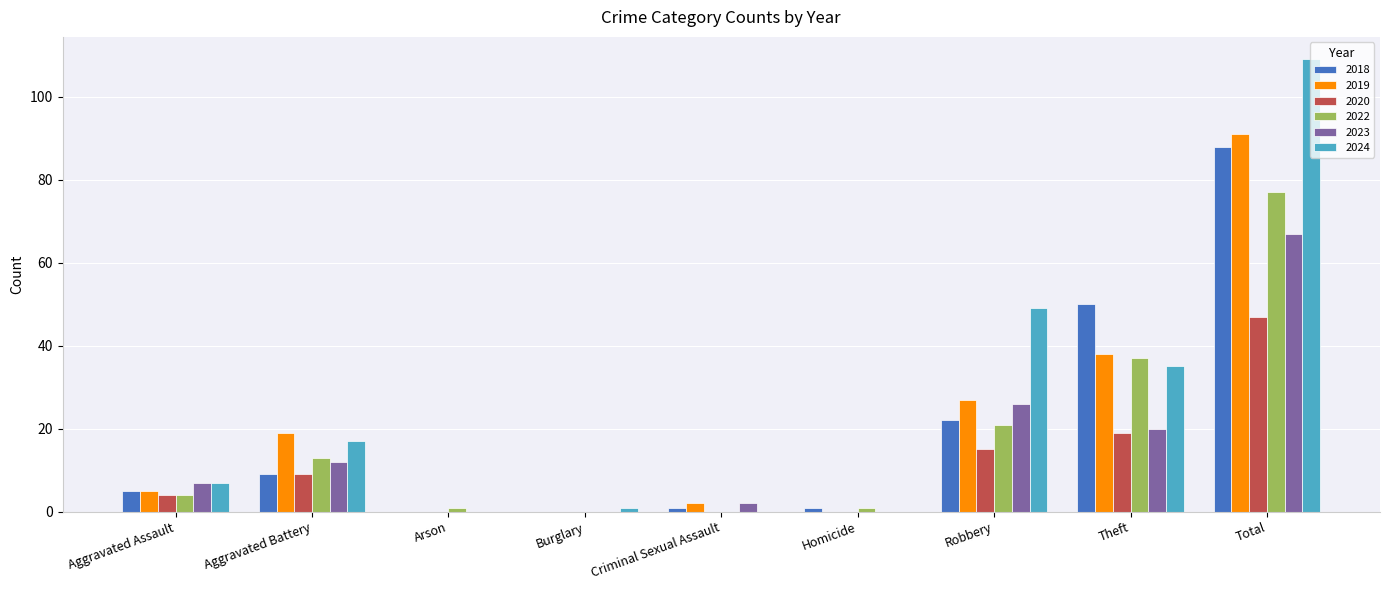

What is the sum of all 2020 values?

94